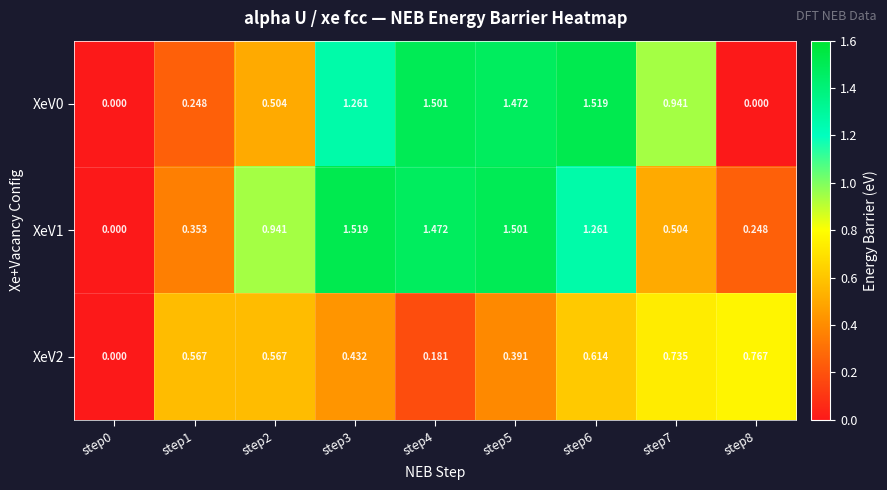

Is the value of XeV1 at step8 greater than the value of XeV0 at step3?

No